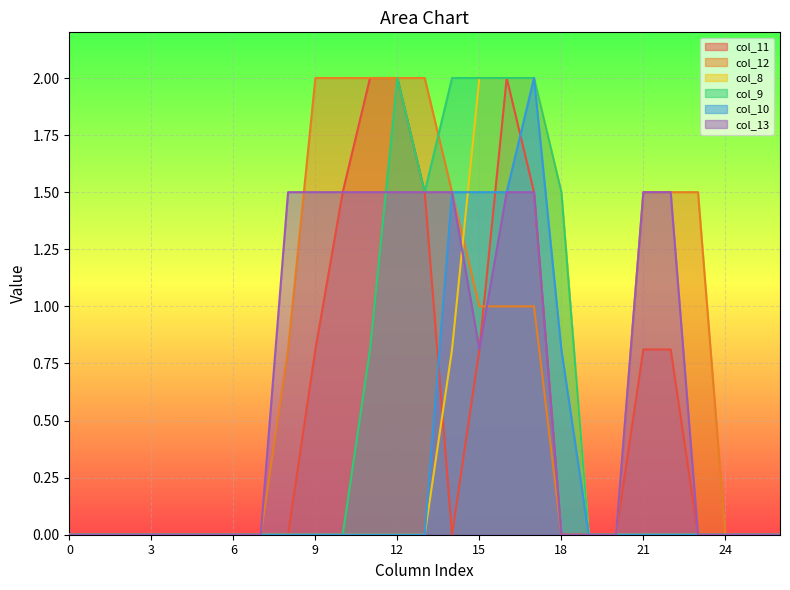

What is the value of the col_12 point at the 12th from the left?

2.0